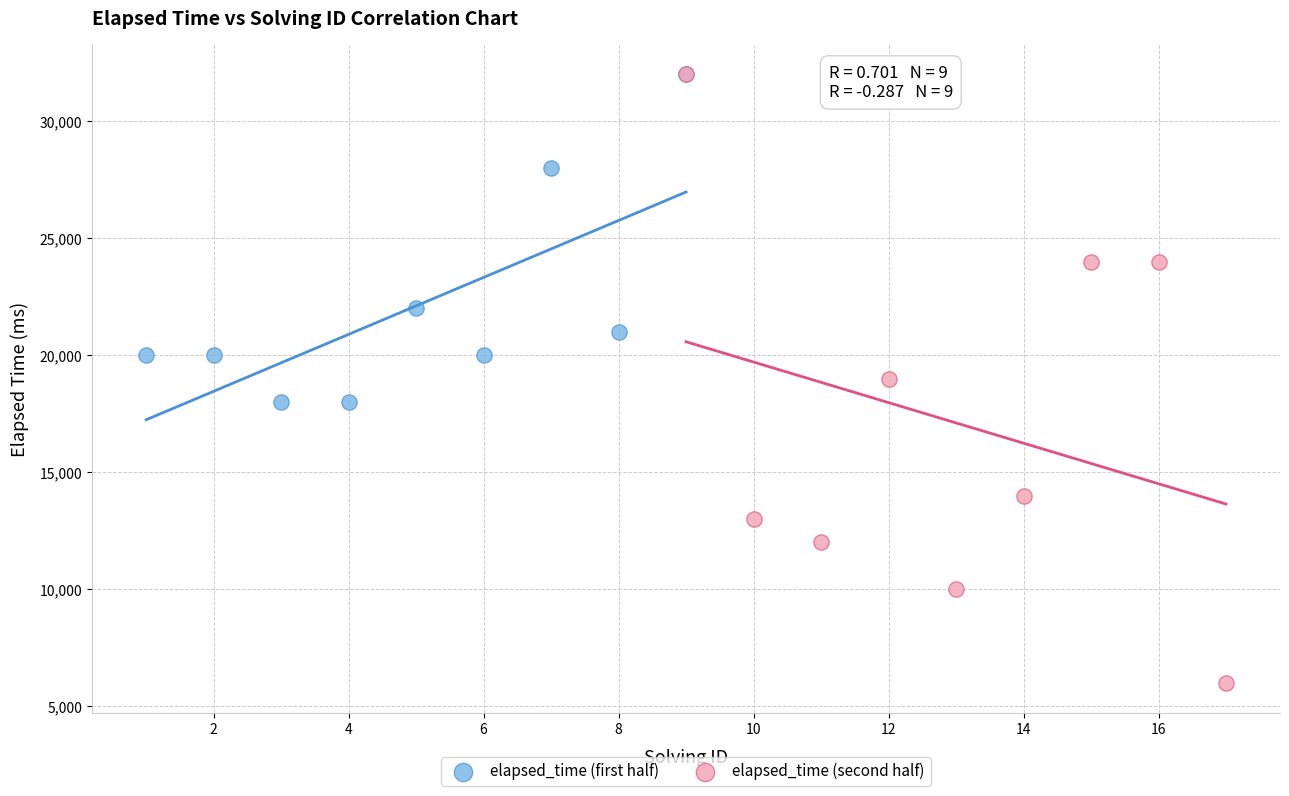

What are all the series names shown in the legend?

elapsed_time (first half), elapsed_time (second half)